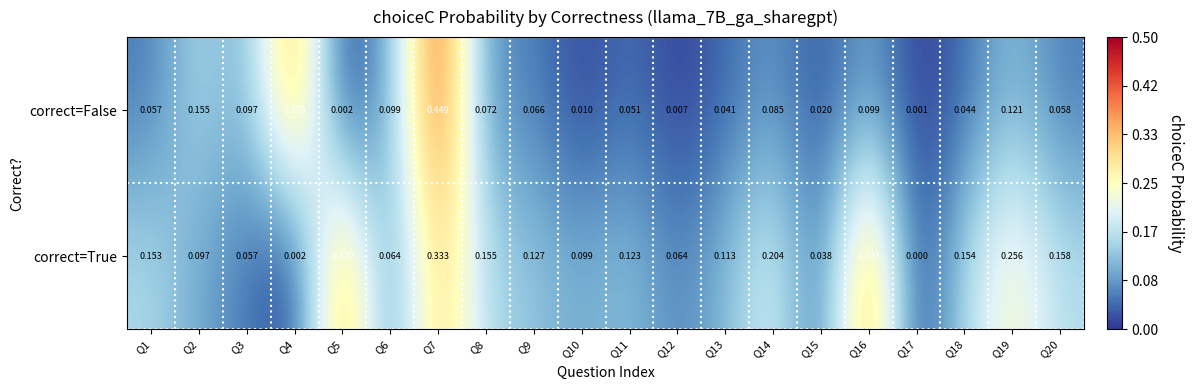

At how many categories does at least one series exceed 0?

20